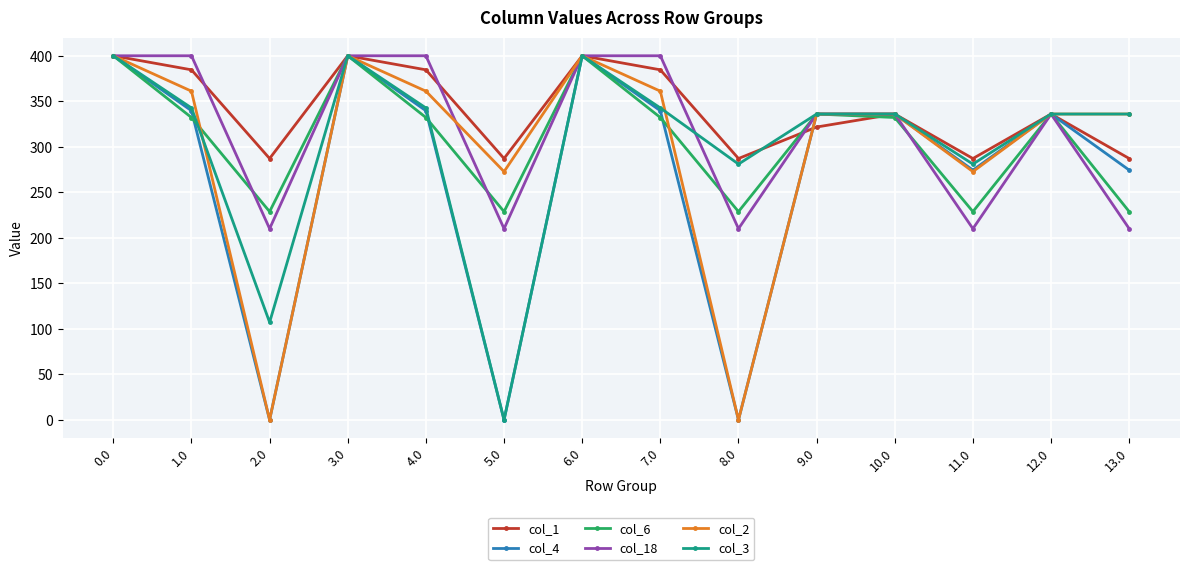

What is the difference between the maximum and minimum values in the col_3 series?

400.0